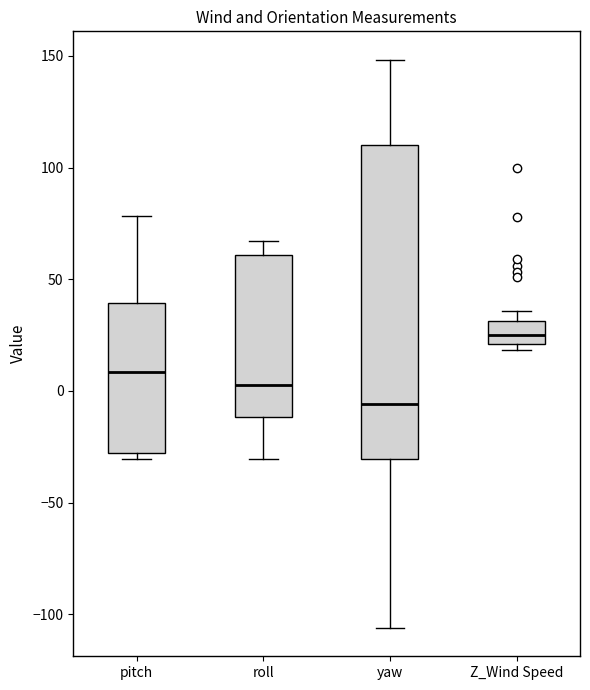

Reading left to right, read every box against the y-axis: the position of its median line, the range the box covers, and the ends of its whiskers. The values are not printed on the chart, so give them approximately, as read against the axis.

pitch: median 10, box -30 to 40, whiskers -30 (just below the box's lower edge) to 80
roll: median 5, box -10 to 60, whiskers -30 to 65
yaw: median -5, box -30 to 110, whiskers -105 to 150
Z_Wind Speed: median 25, box 20 to 30, whiskers 20 (just below the box's lower edge) to 35